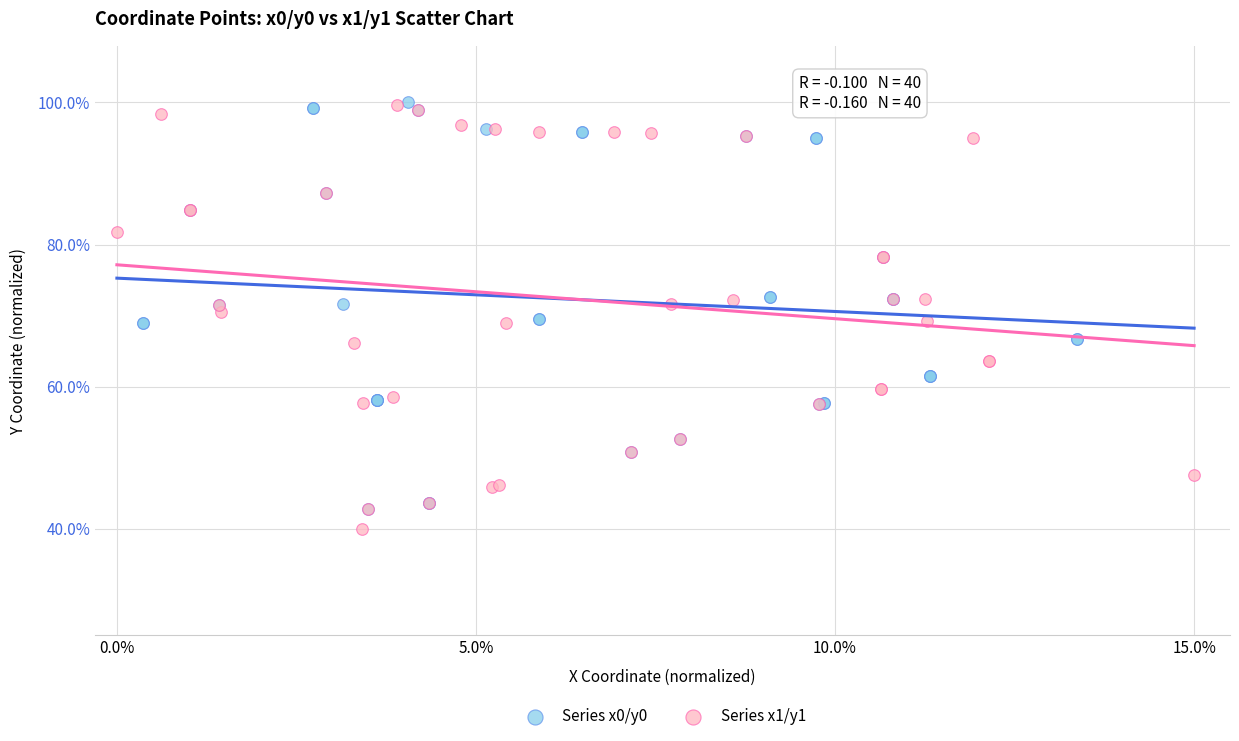

Which series has the largest Y range (max minus min)?

Series x1/y1